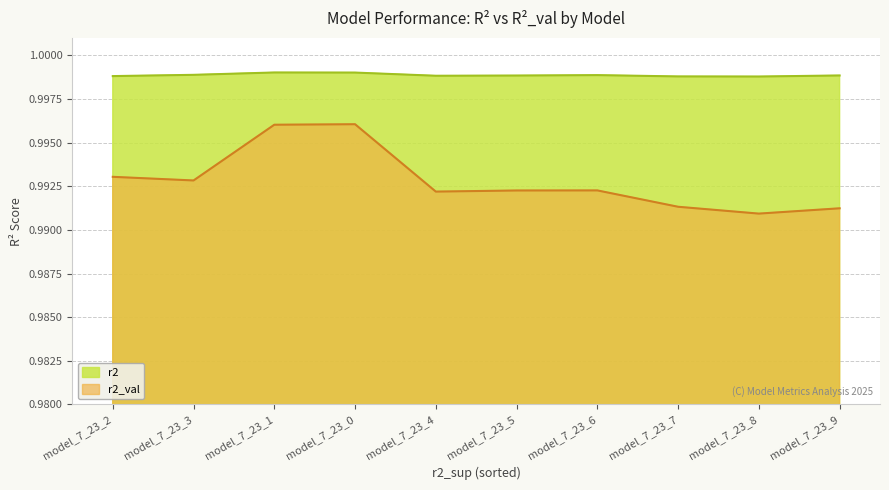

In r2, how many points are higher than both neighbors (excluding endpoints)?

2